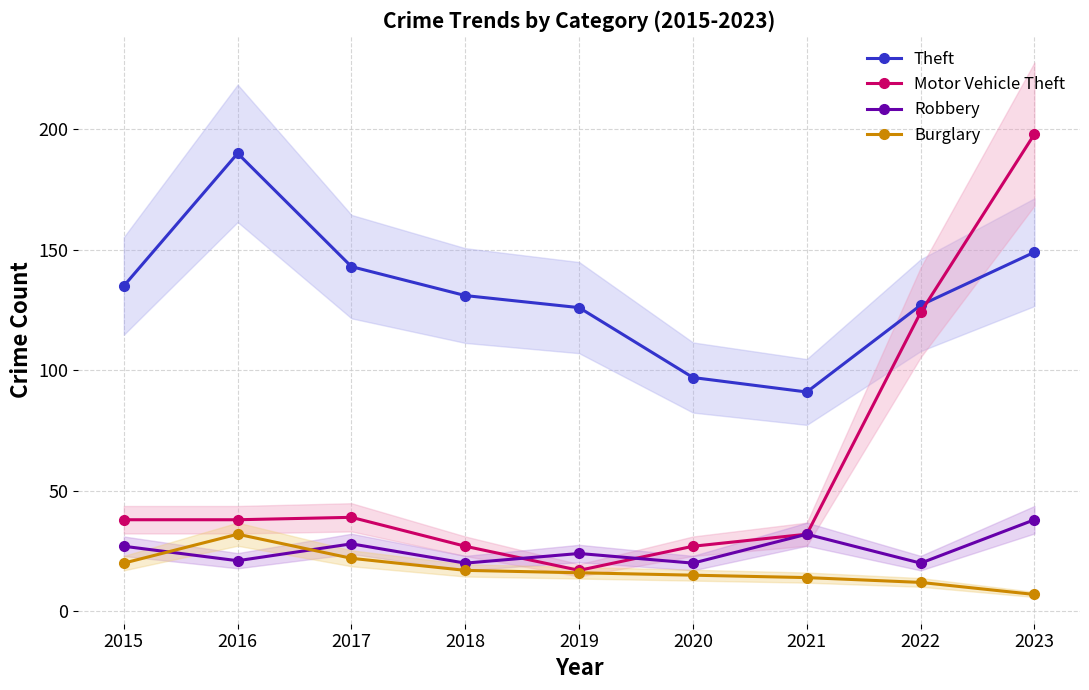

Where is the first local maximum for Burglary?

2016